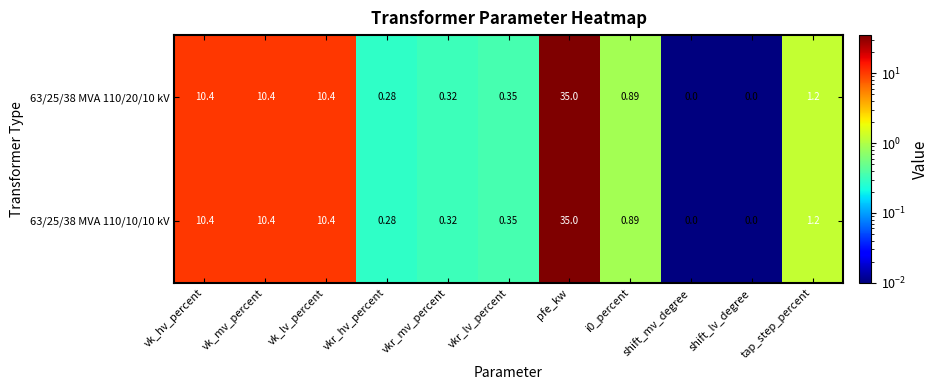

At which category is the sum across all series the highest?

pfe_kw